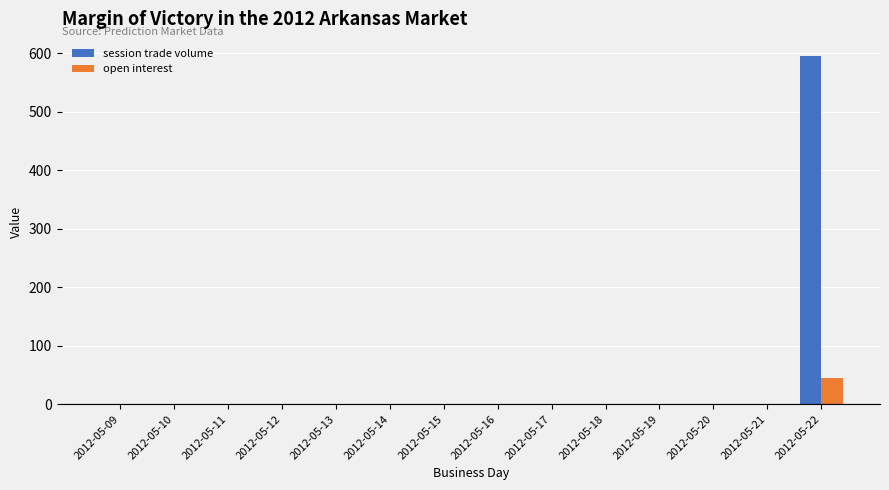

True or false: open interest has a value of 44 at 2012-05-22.

True